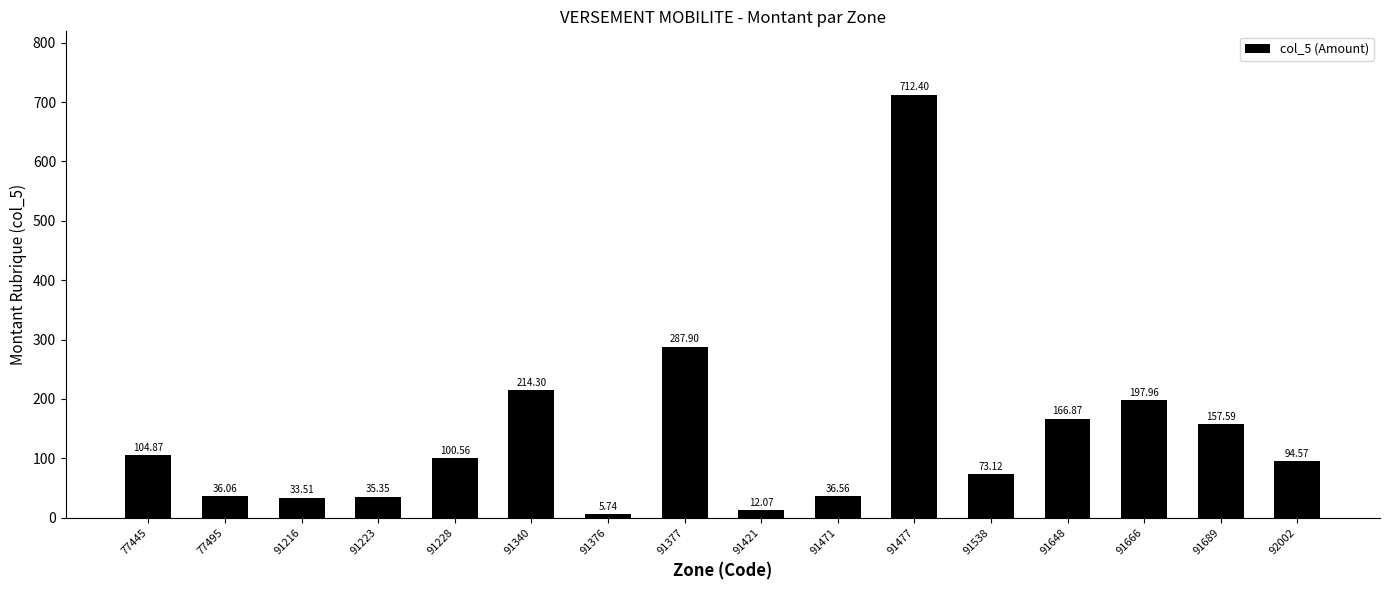

List the labels in order of value, smallest first.

91376, 91421, 91216, 91223, 77495, 91471, 91538, 92002, 91228, 77445, 91689, 91648, 91666, 91340, 91377, 91477